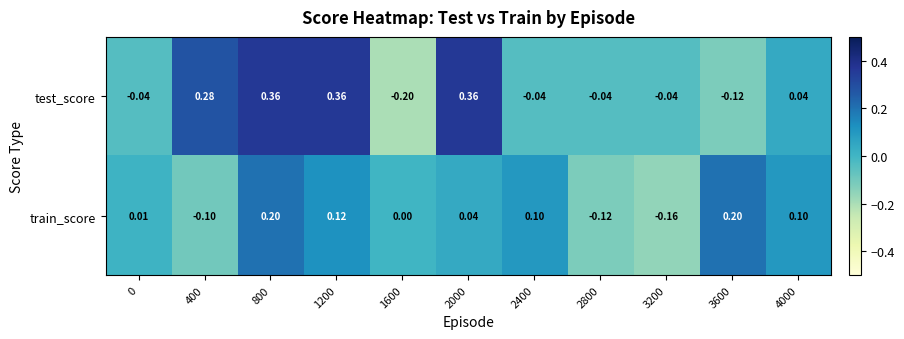

Rank the series by their maximum value, from highest to lowest.

test_score, train_score